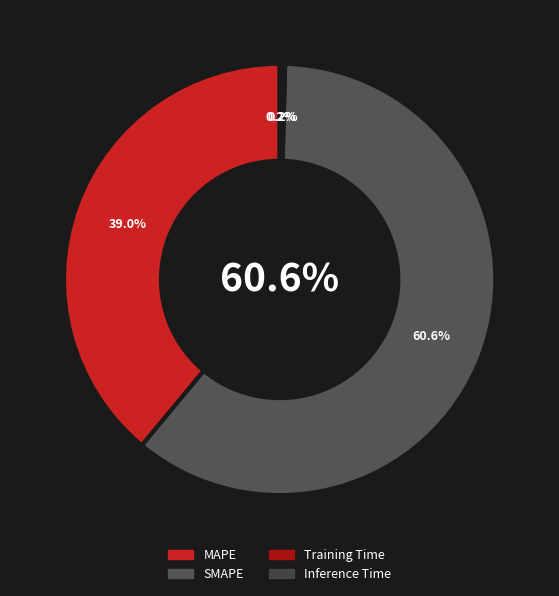

Is it true that SMAPE is 52% of the pie?

False